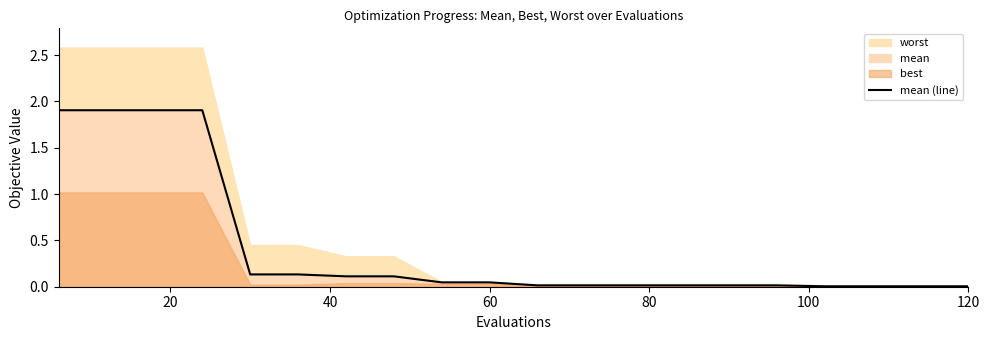

True or false: the data shows 0.0 at 16.

False